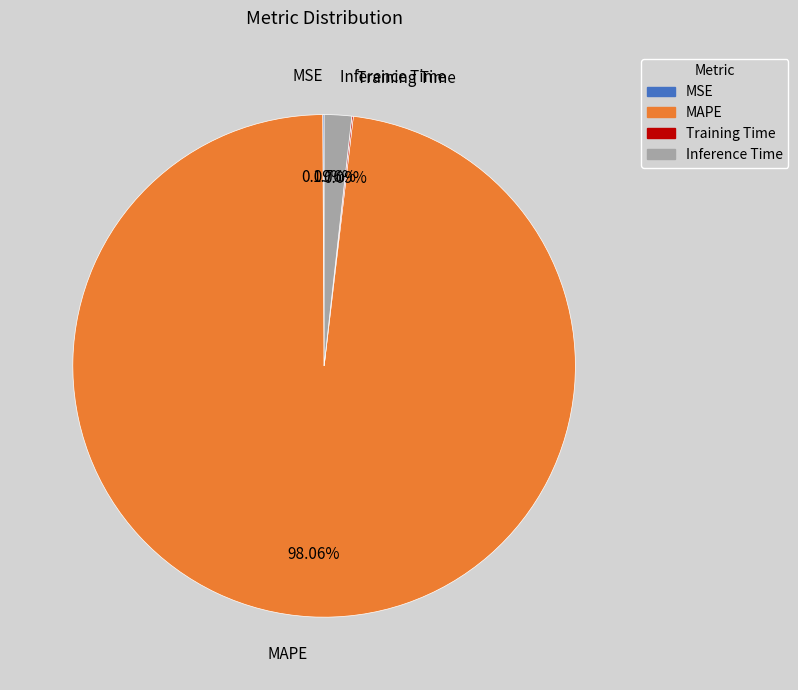

Does any single category account for the majority?

Yes